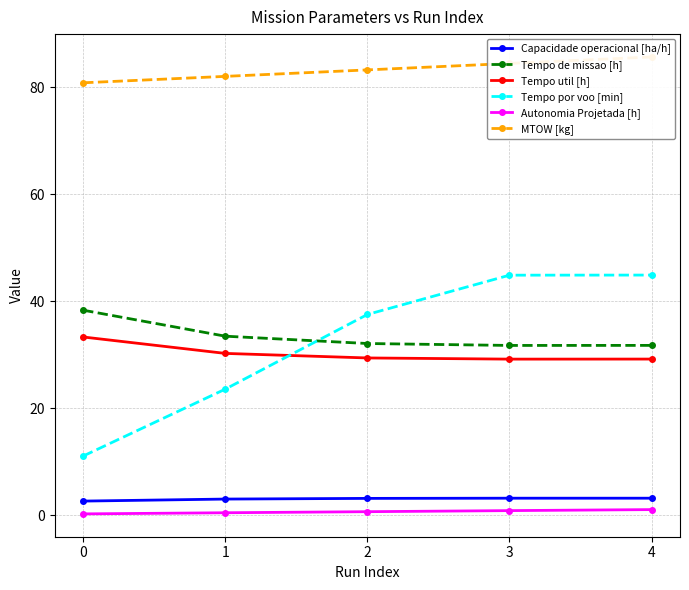

The value of Tempo util [h] at 4 is 29.2. True or false?

True